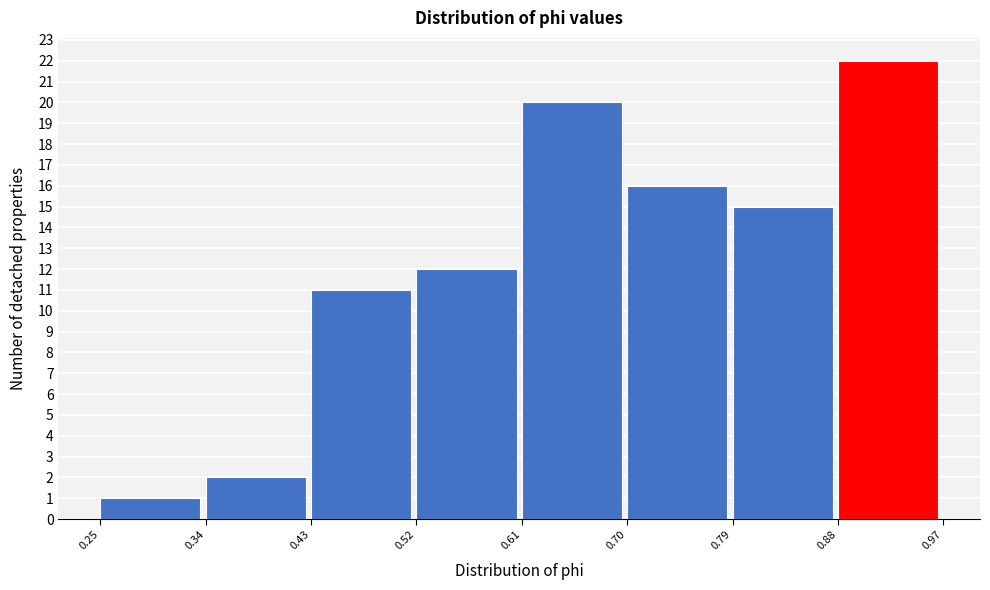

Over which range of the x-axis is the bar tallest?

0.88 to 0.97